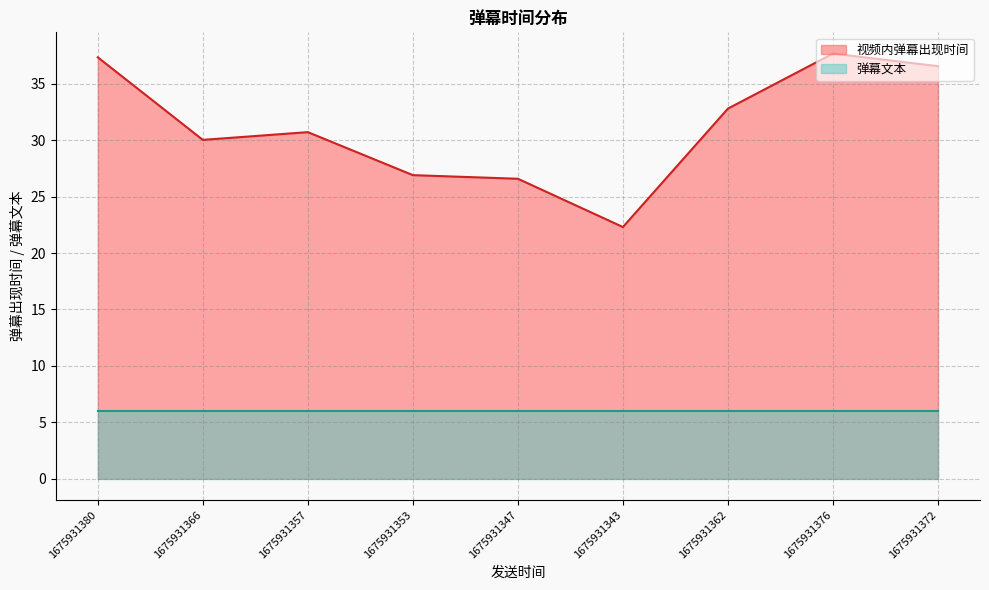

At which label does the data first exceed 30?

1675931380